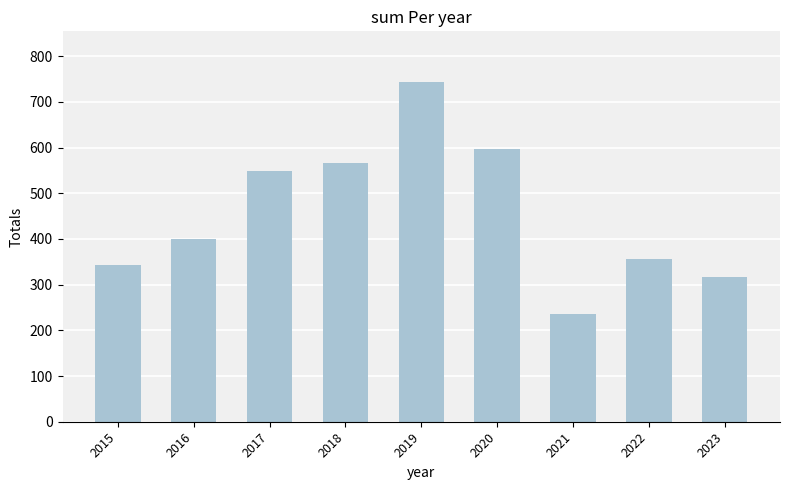

Reading left to right, extract all data points from this chart.

342	401	549	567	743	596	235	357	316